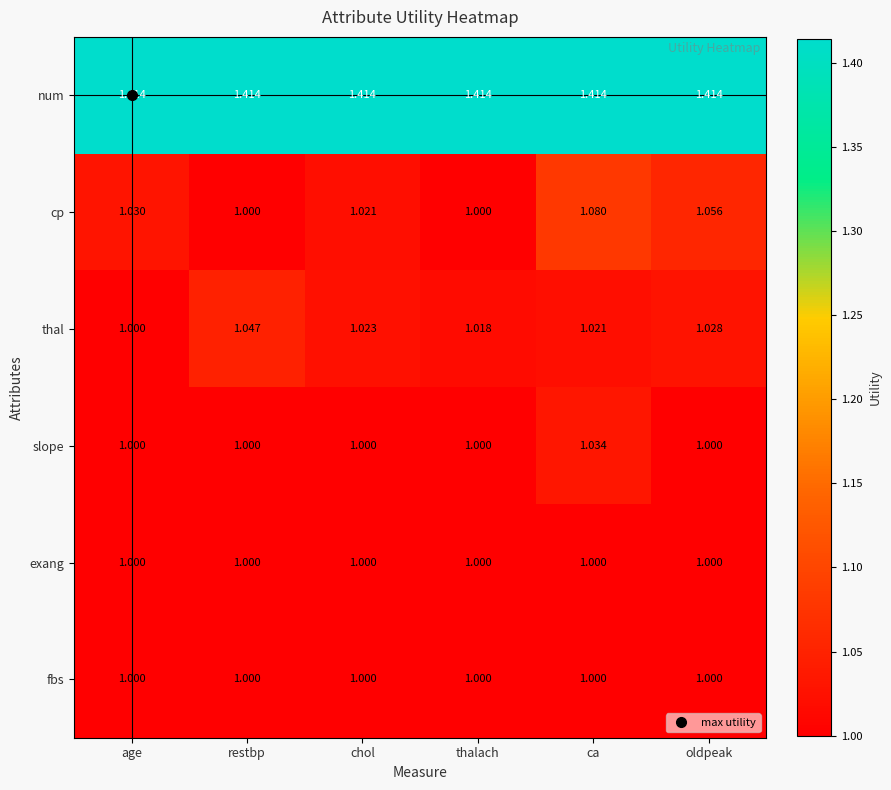

Between ca and oldpeak, which series saw the biggest shift?

slope